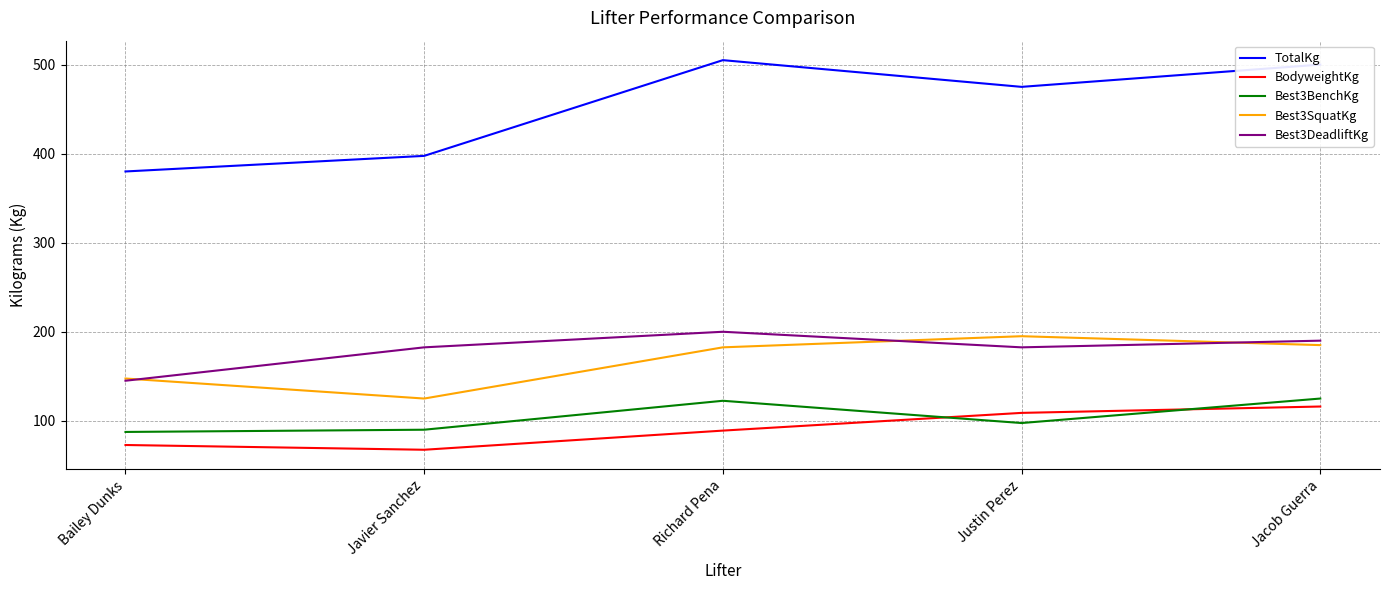

What is the greatest value displayed?

505.0